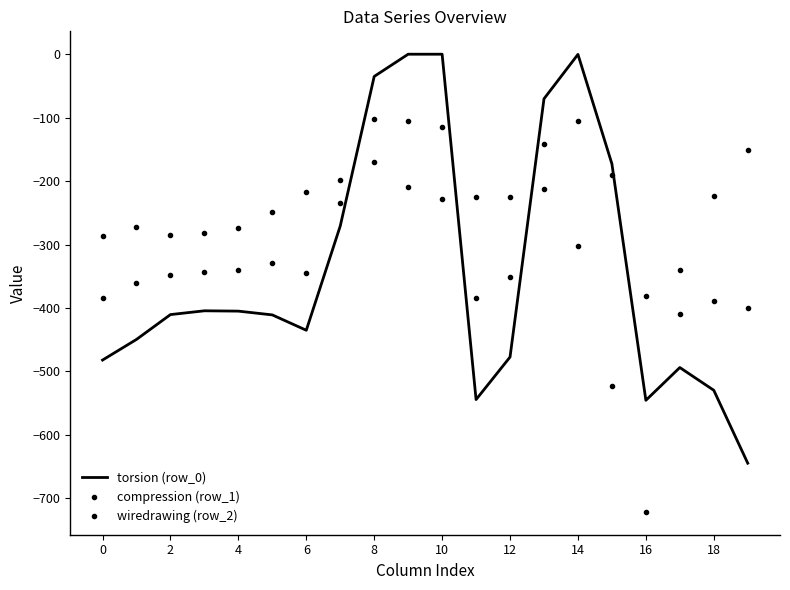

Reading left to right, extract all data points from this chart.

torsion (row_0): -482.0	-449.5	-410.3	-404.4	-404.9	-410.8	-435.0	-270.7	-35.0	0.0	0.0	-544.3	-477.2	-70.2	-0.3	-172.8	-545.4	-493.8	-529.6	-644.5
compression (row_1): -384.6	-361.1	-347.9	-342.7	-339.6	-329.5	-345.2	-234.9	-102.3	-104.8	-114.0	-384.7	-350.8	-141.2	-105.5	-190.4	-380.5	-340.1	-388.5	-399.7
wiredrawing (row_2): -287.1	-272.7	-285.5	-281.0	-274.4	-248.1	-216.4	-199.0	-169.5	-209.6	-228.0	-225.2	-224.3	-212.2	-301.9	-522.2	-721.2	-409.5	-223.1	-151.1